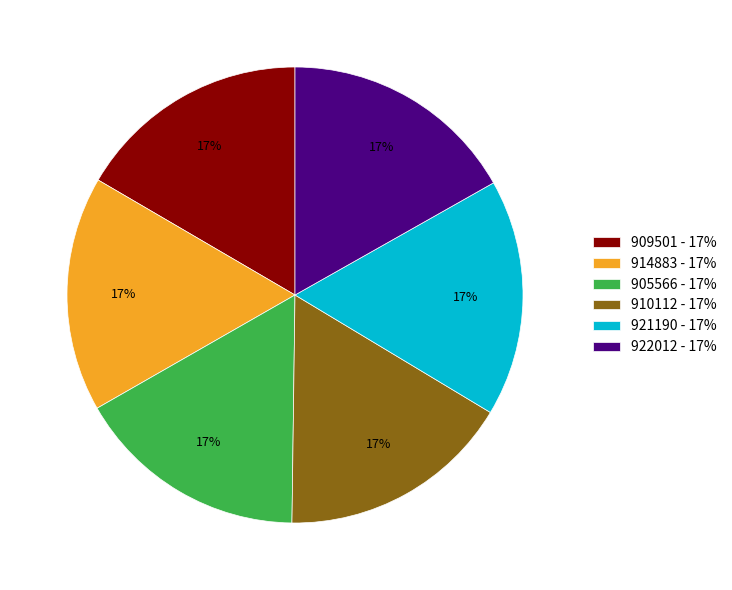

Is the sum of 910112 - 17% and 921190 - 17% greater than half?

No